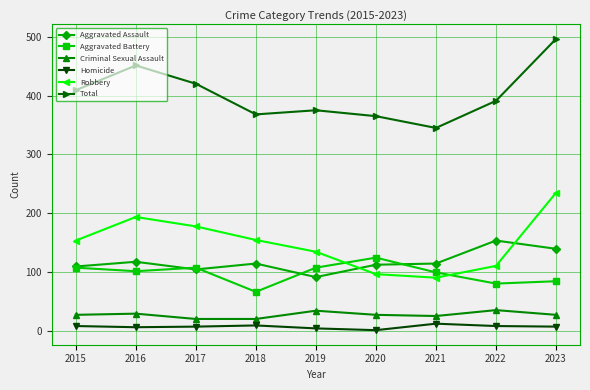

At which category is the sum across all series the highest?

2023